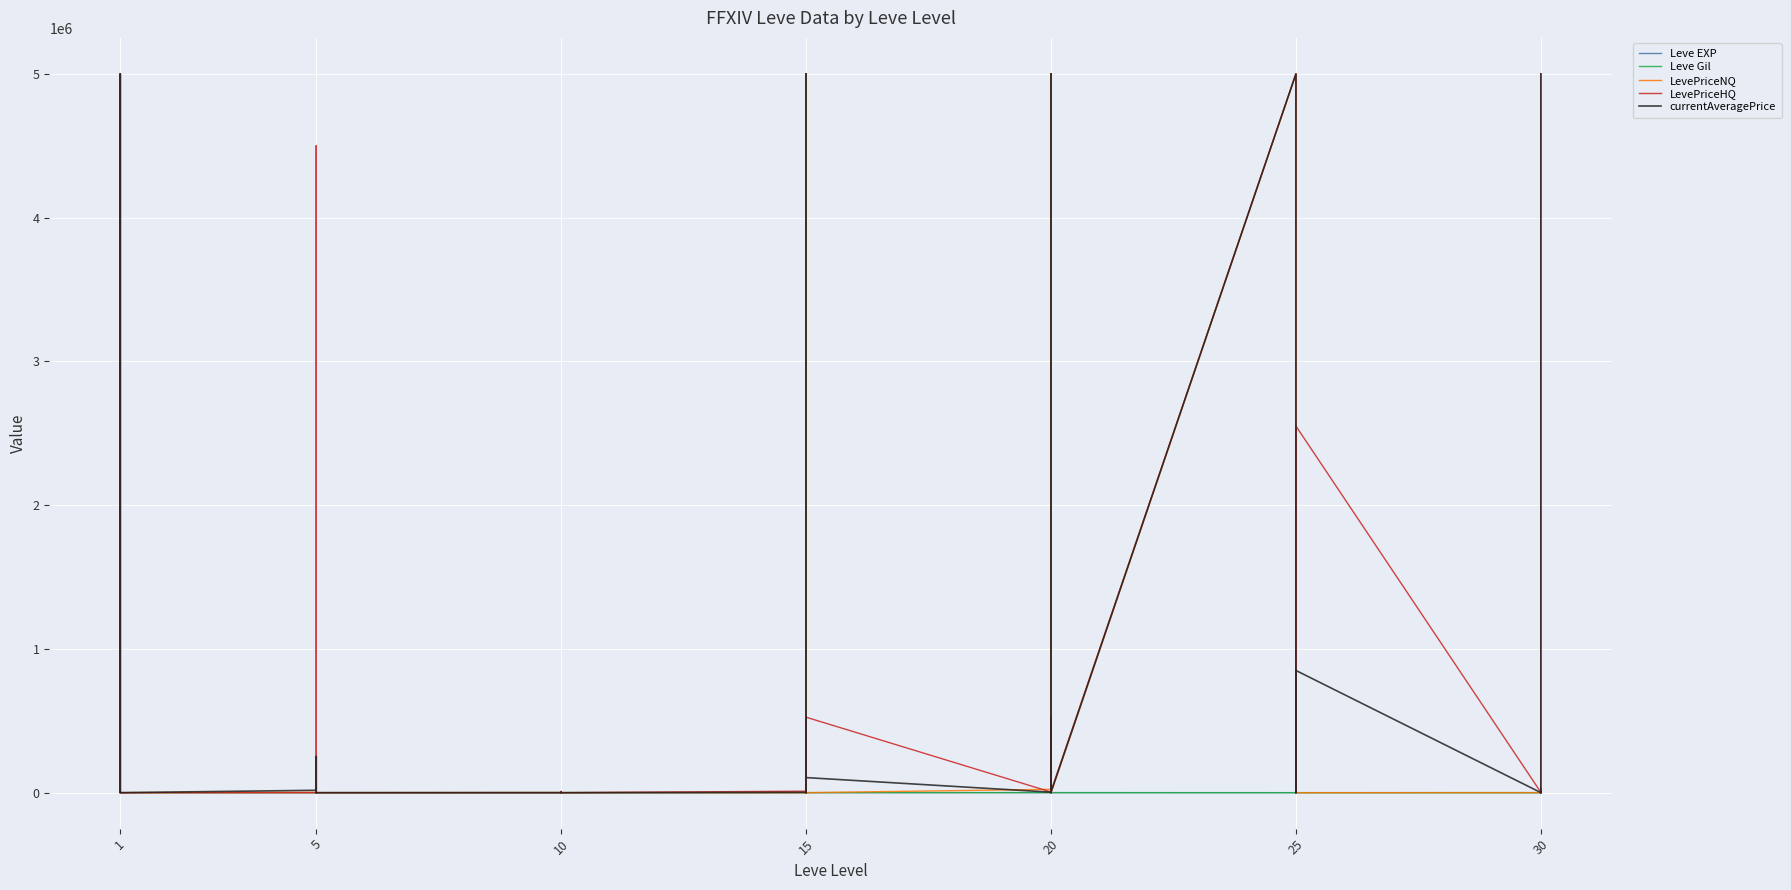

What is the difference between the maximum and second lowest values in the currentAveragePrice series?

4999913.3